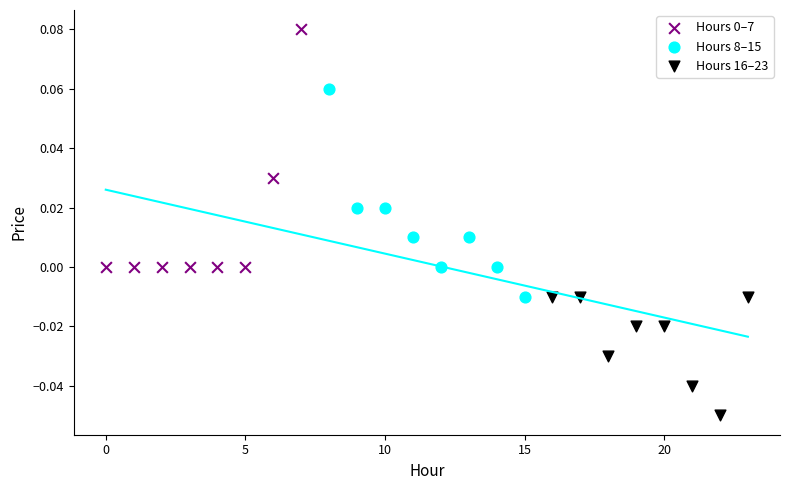

Which series reaches the minimum Y coordinate?

Hours 16–23